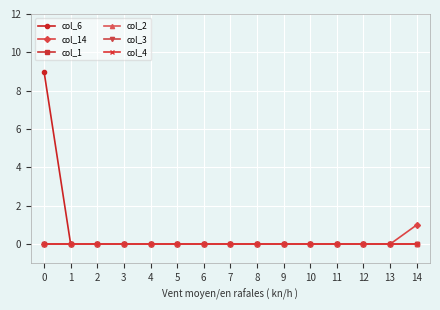

Rank the series at 8 from lowest to highest value.

col_6, col_14, col_1, col_2, col_3, col_4